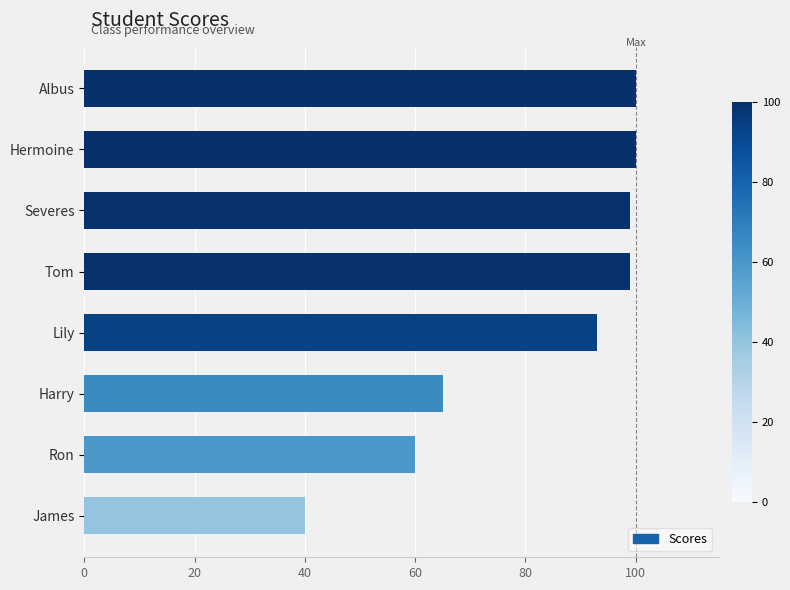

How many series are shown in this chart?

1